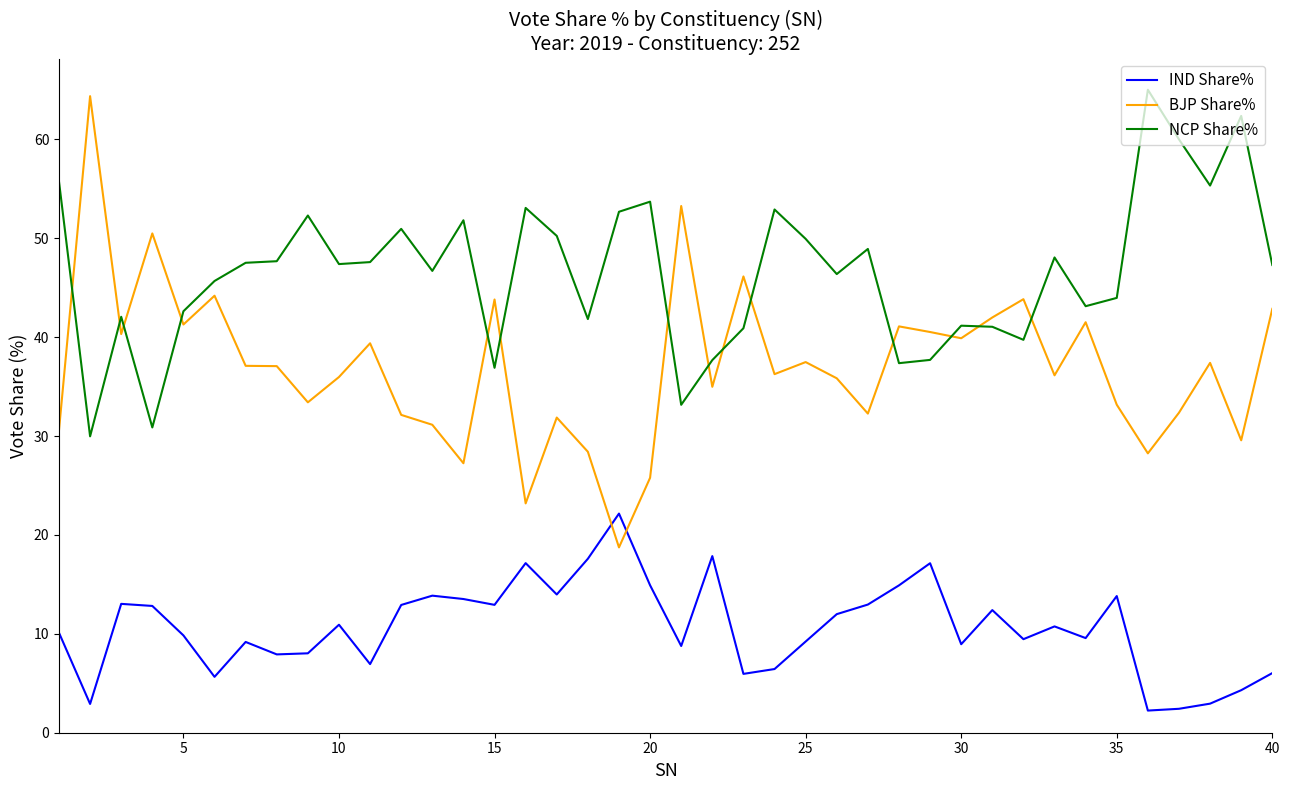

What are all the series names shown in the legend?

IND Share%, BJP Share%, NCP Share%